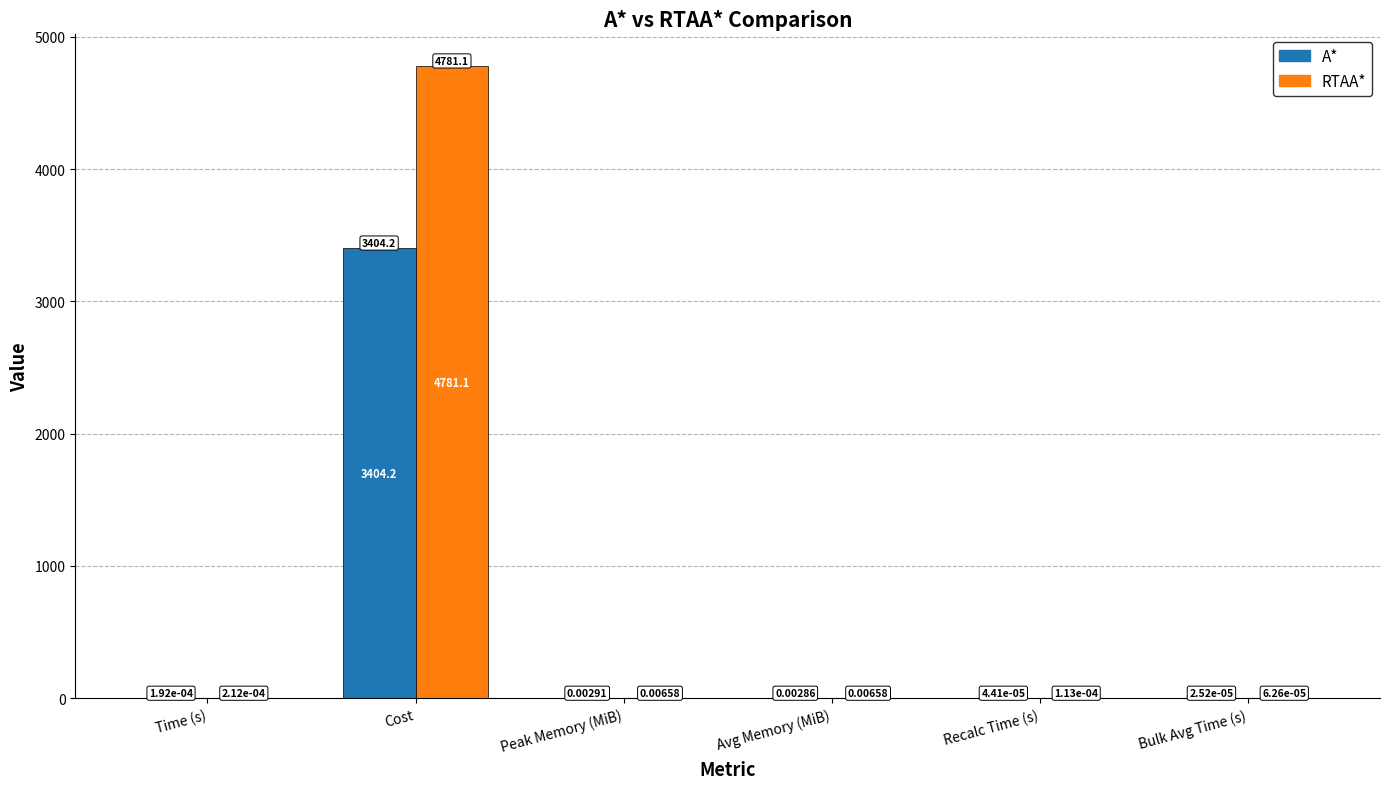

Between Cost and Peak Memory (MiB), which series saw the biggest shift?

RTAA*